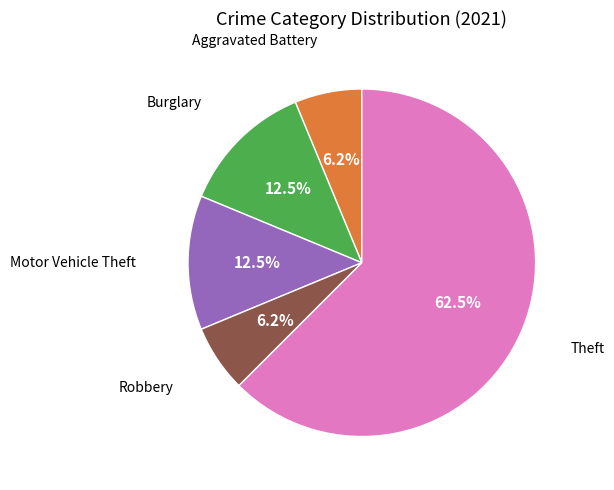

Does any single category account for the majority?

Yes